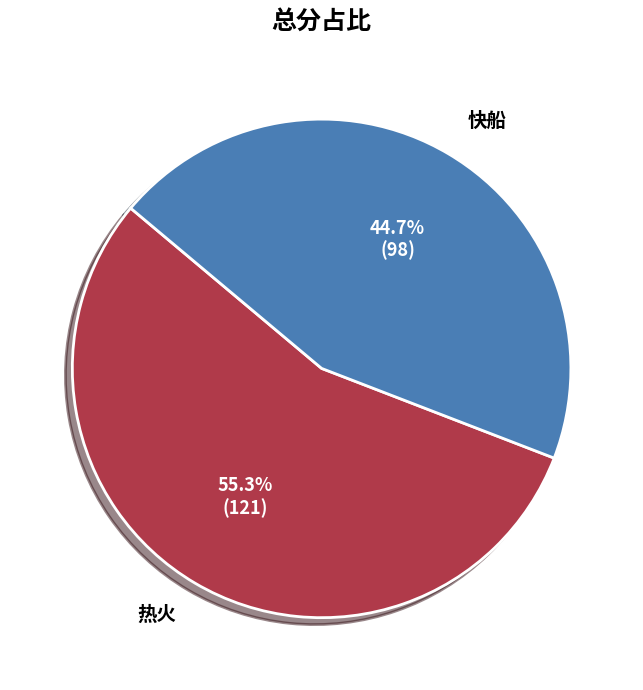

Which category has the biggest portion of the pie?

热火